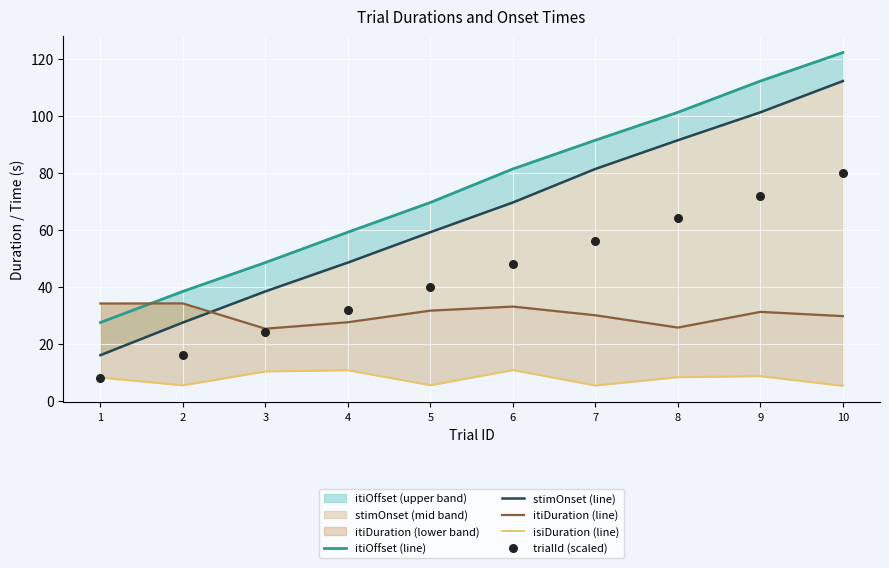

What are all the series names shown in the legend?

itiOffset (line), stimOnset (line), itiDuration (line), isiDuration (line), trialId (scaled)